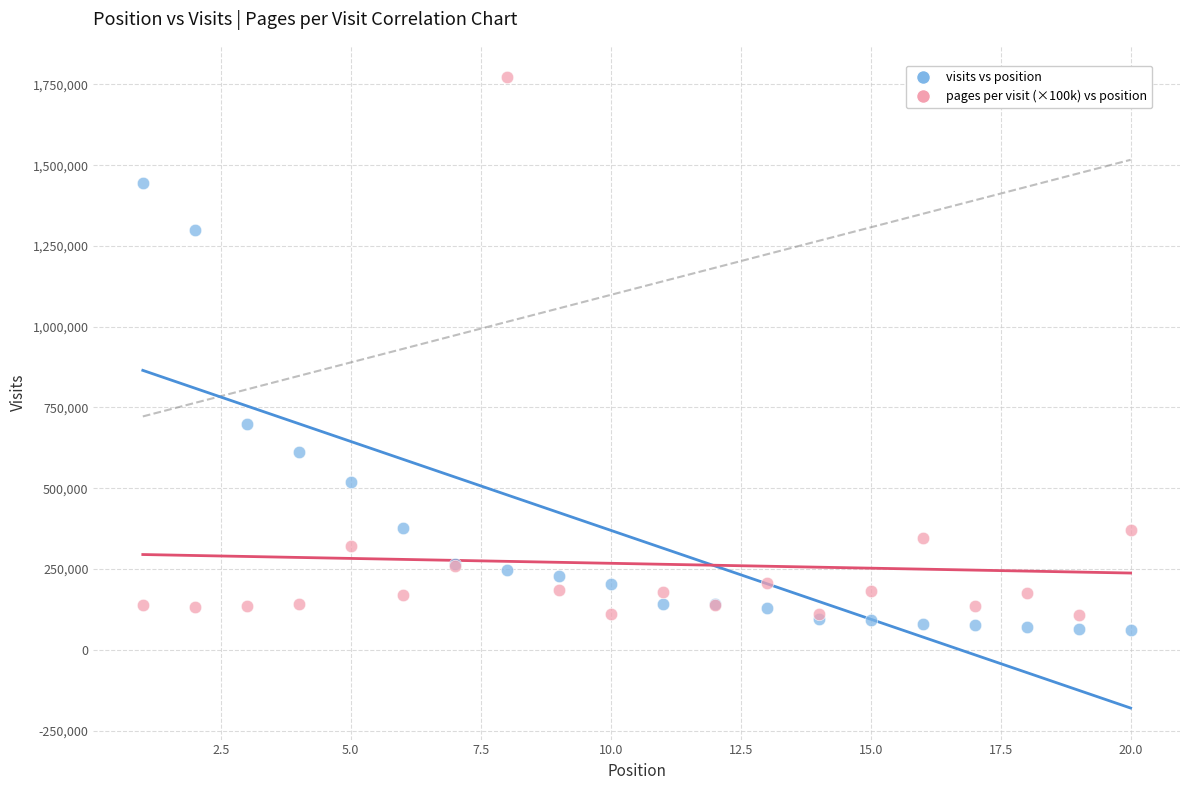

Which series has the widest spread of Y values?

pages per visit (×100k) vs position